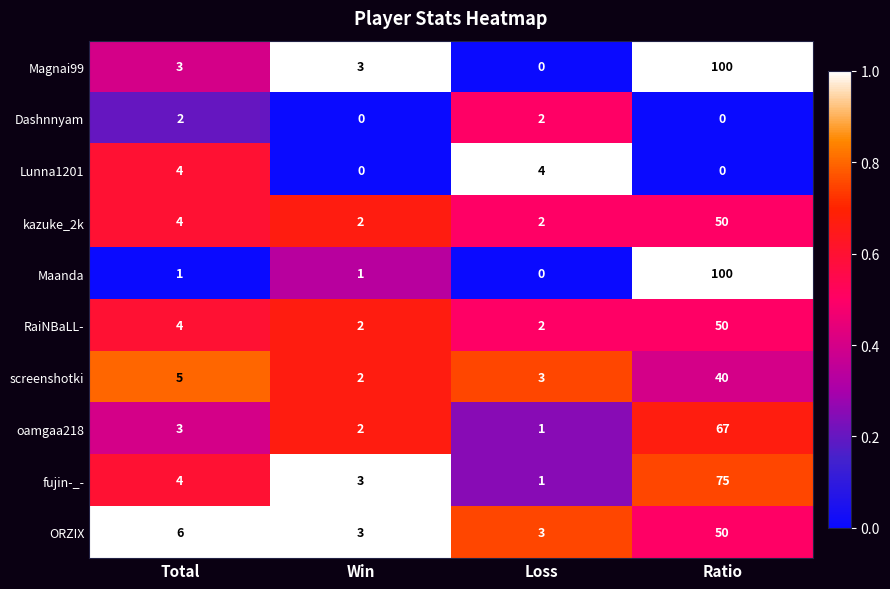

The value of Maanda at Ratio is 100. True or false?

True